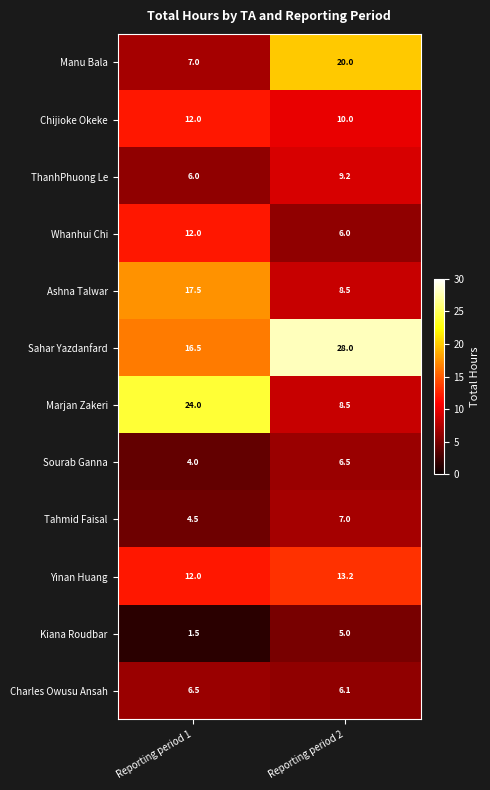

True or false: ThanhPhuong Le has a value of 6.0 at Reporting period 1.

True